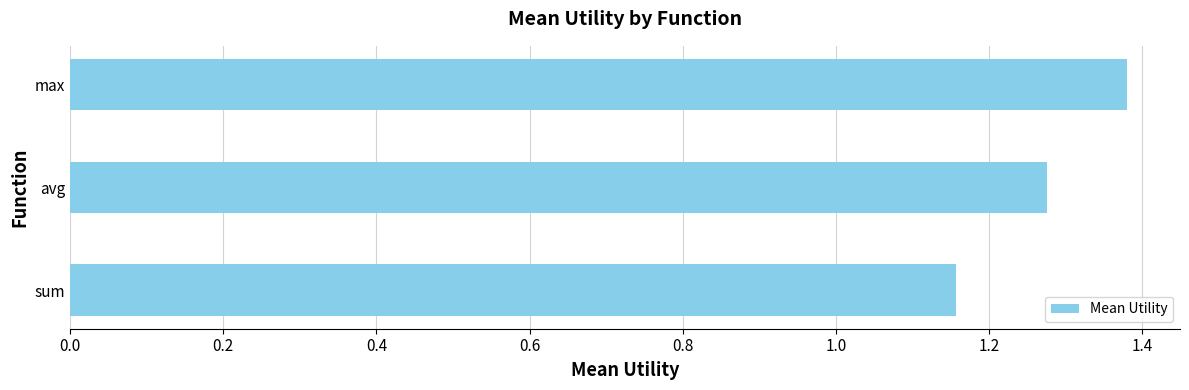

What is the sum of the values at avg and max?

2.7